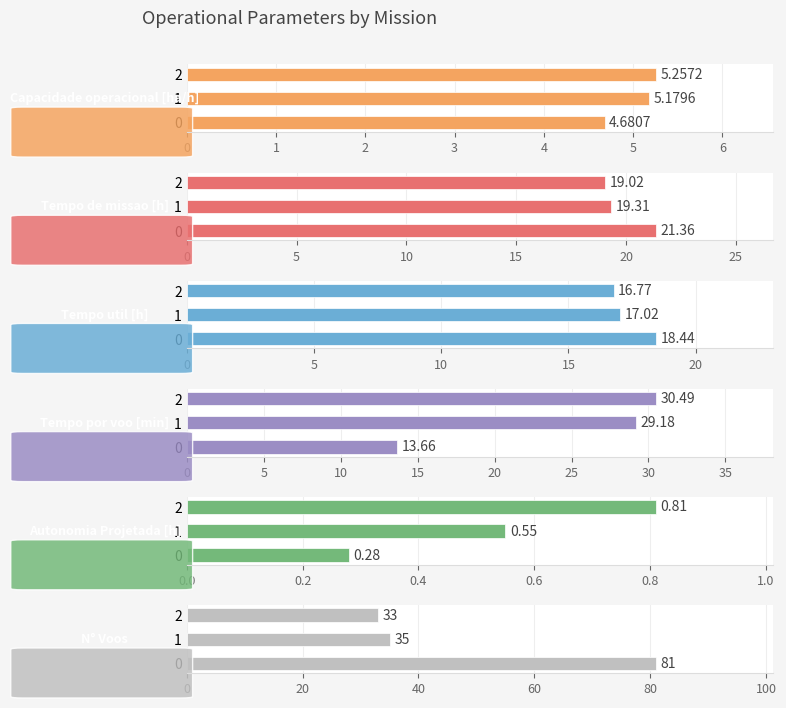

Which series has the largest total across all categories?

N° Voos